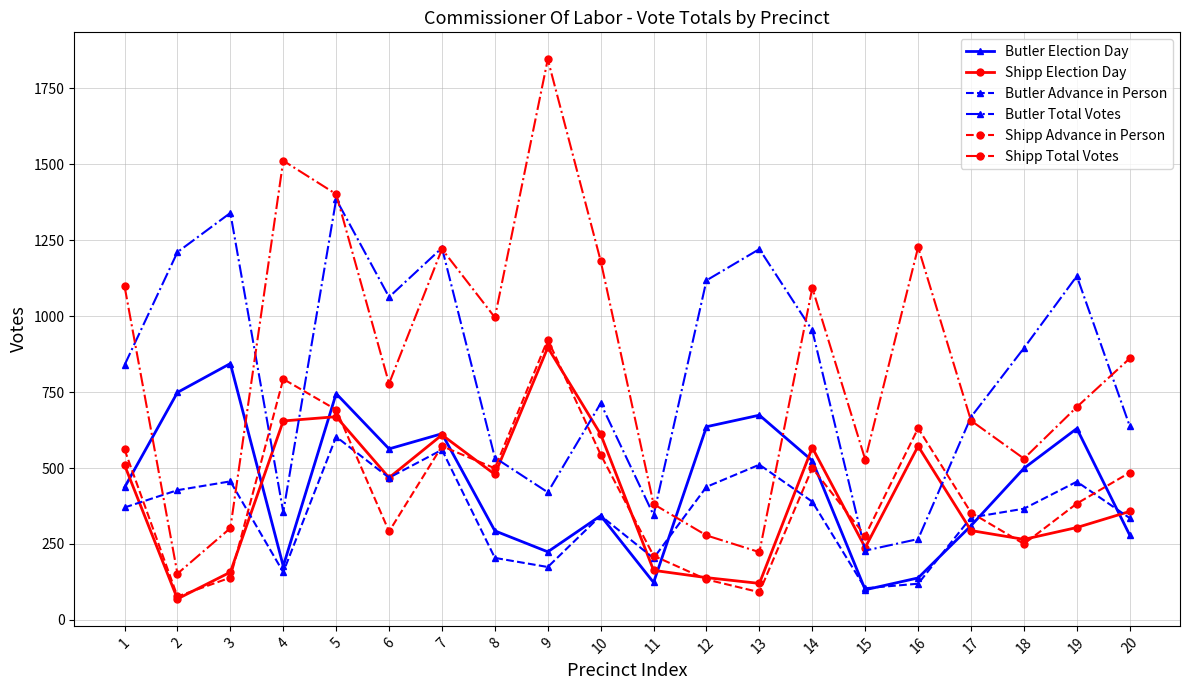

What is the sum of all Butler Election Day values?

8899